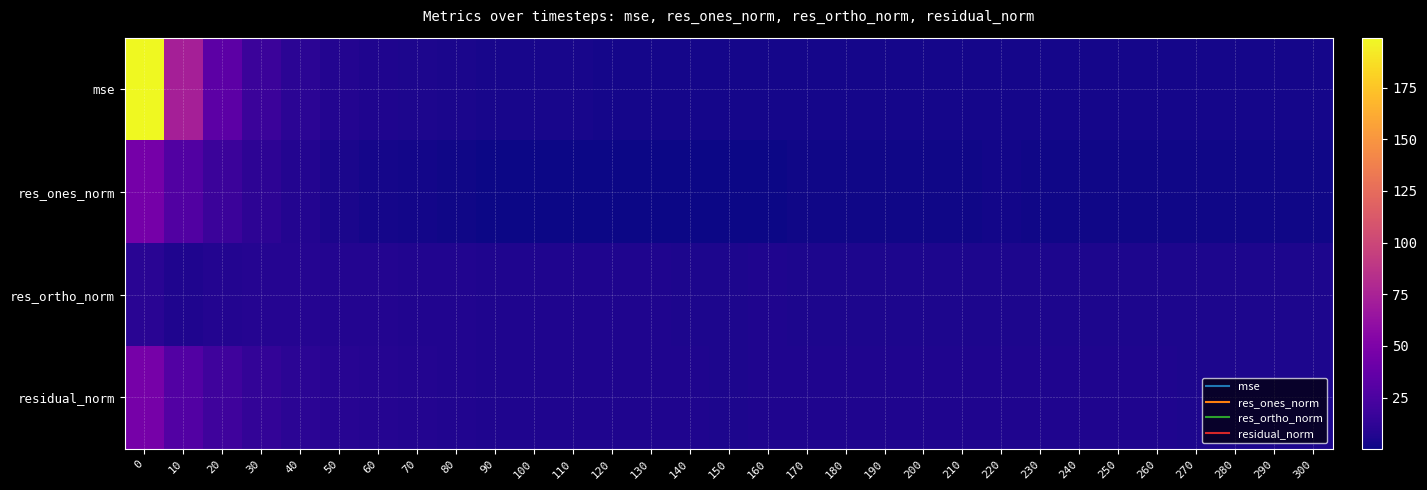

Reading left to right, list all the values displayed in this chart.

mse: 0=199.1	10=72.9	20=33.1	30=17.7	40=10.7	50=7.7	60=5.9	70=4.9	80=4.2	90=3.7	100=3.5	110=3.3	120=3.2	130=3.0	140=2.9	150=2.9	160=3.0	170=2.9	180=3.0	190=2.9	200=3.0	210=2.9	220=2.9	230=2.9	240=2.9	250=2.9	260=2.9	270=2.8	280=2.8	290=2.8	300=2.8
res_ones_norm: 0=45.7	10=27.7	20=17.4	30=11.1	40=7.3	50=4.8	60=3.0	70=1.9	80=1.2	90=0.7	100=0.2	110=0.2	120=0.4	130=0.5	140=0.7	150=0.8	160=0.8	170=1.0	180=1.1	190=1.3	200=1.4	210=1.3	220=1.8	230=1.6	240=1.5	250=1.5	260=1.4	270=1.5	280=1.5	290=1.5	300=1.4
res_ortho_norm: 0=10.2	10=5.8	20=7.7	30=8.4	40=8.0	50=7.8	60=7.5	70=7.1	80=6.6	90=6.3	100=6.2	110=6.1	120=5.9	130=5.7	140=5.6	150=5.6	160=5.6	170=5.6	180=5.6	190=5.5	200=5.5	210=5.5	220=5.4	230=5.4	240=5.5	250=5.5	260=5.5	270=5.4	280=5.4	290=5.3	300=5.4
residual_norm: 0=46.8	10=28.3	20=19.1	30=13.9	40=10.9	50=9.2	60=8.1	70=7.4	80=6.8	90=6.4	100=6.2	110=6.1	120=6.0	130=5.7	140=5.6	150=5.6	160=5.7	170=5.7	180=5.7	190=5.7	200=5.7	210=5.6	220=5.7	230=5.6	240=5.7	250=5.7	260=5.7	270=5.6	280=5.6	290=5.5	300=5.5